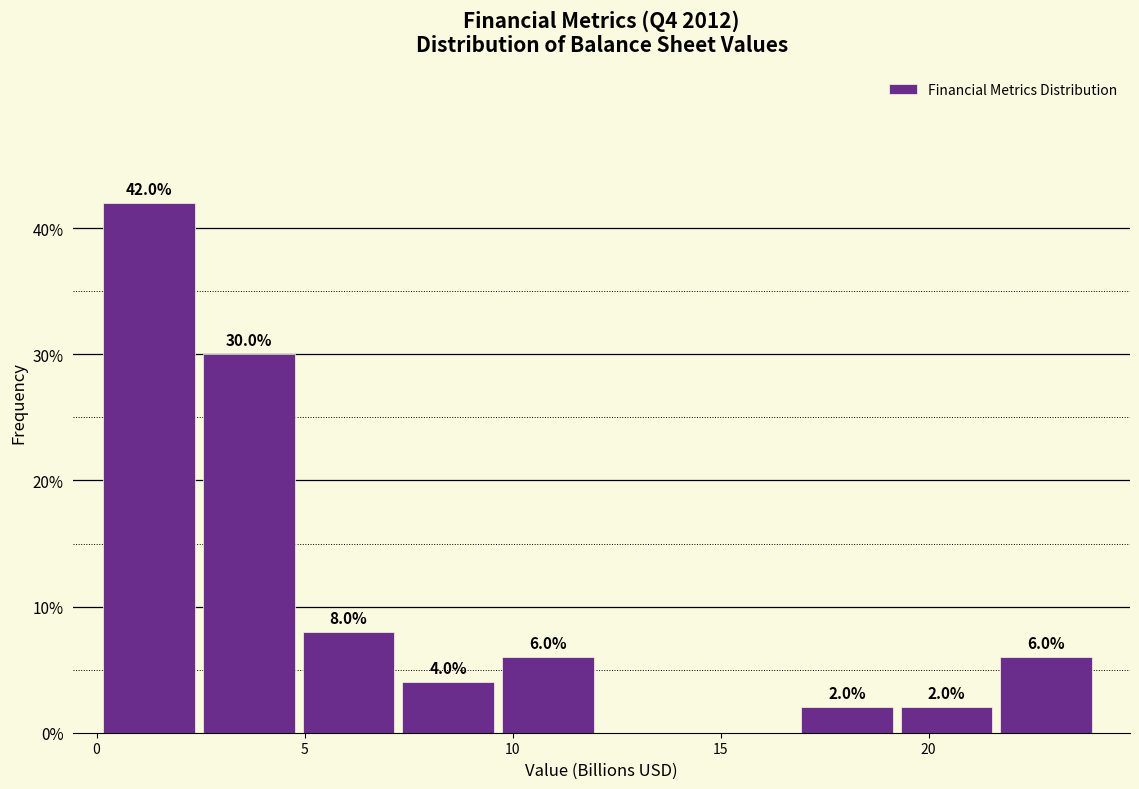

Which range on the x-axis has the tallest bar?

0.0 to 2.5